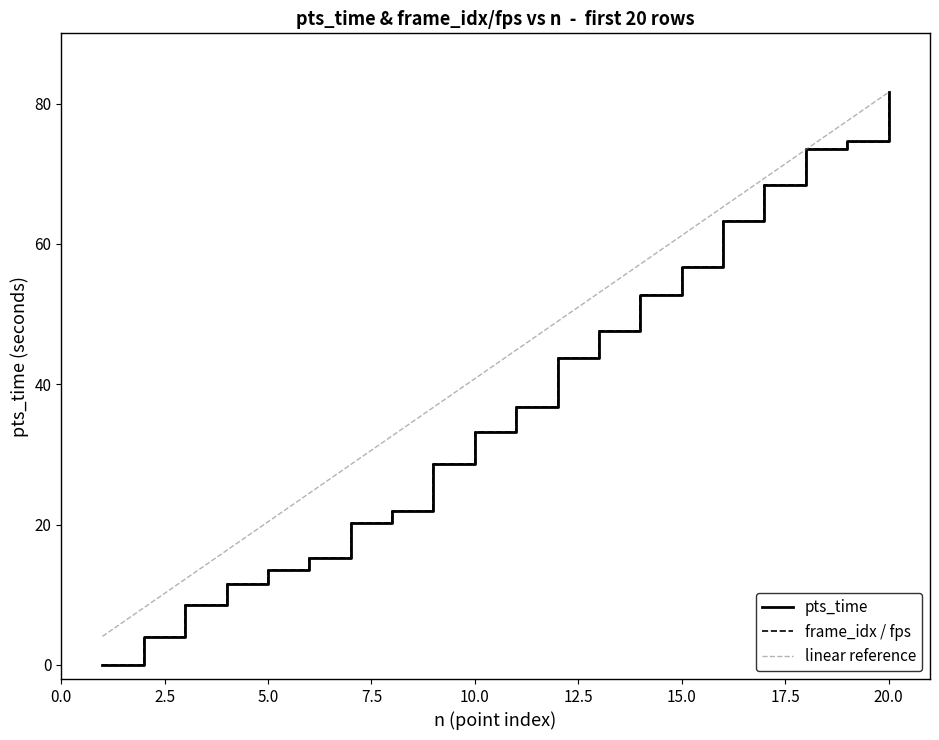

Reading right to left, extract all data points from this chart.

pts_time: 81.6	74.6	73.6	68.4	63.2	56.6	52.7	47.6	43.7	36.7	33.2	28.7	21.9	20.2	15.2	13.5	11.5	8.5	4.0	0.0
frame_idx / fps: 81.6	74.6	73.6	68.4	63.2	56.6	52.7	47.6	43.7	36.7	33.2	28.7	21.9	20.2	15.2	13.5	11.5	8.5	4.0	0.0
linear reference: 81.6	77.5	73.4	69.4	65.3	61.2	57.1	53.0	49.0	44.9	40.8	36.7	32.6	28.6	24.5	20.4	16.3	12.2	8.2	4.1